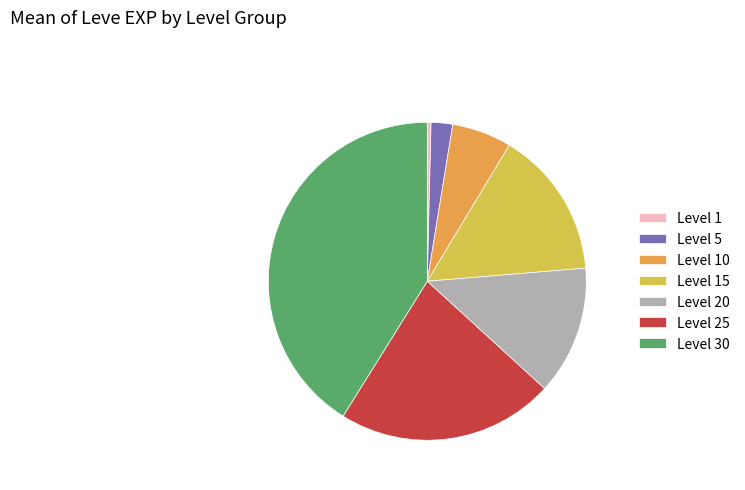

Which has a higher value, Level 10 or Level 5?

Level 10